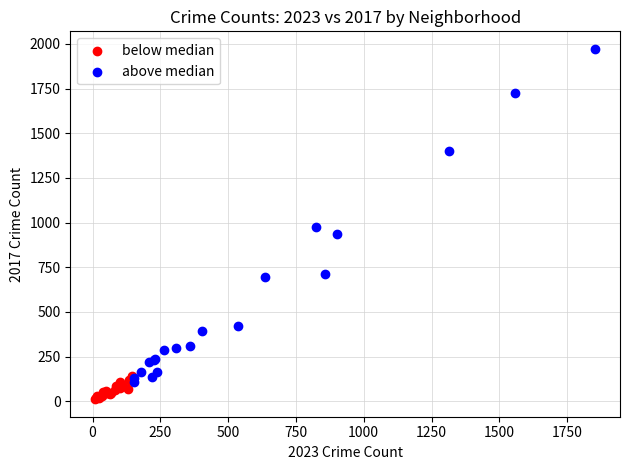

Which series reaches the maximum Y coordinate?

above median